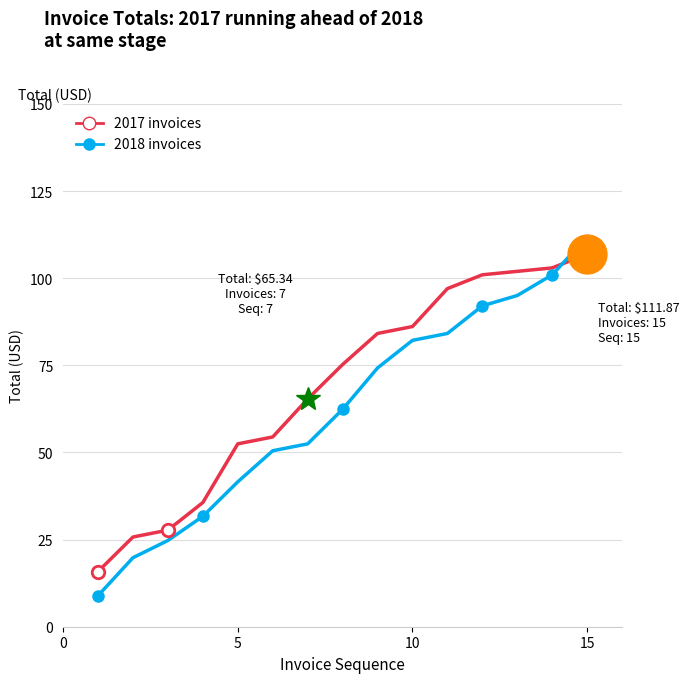

Which series has the largest range (max minus min)?

2018 invoices